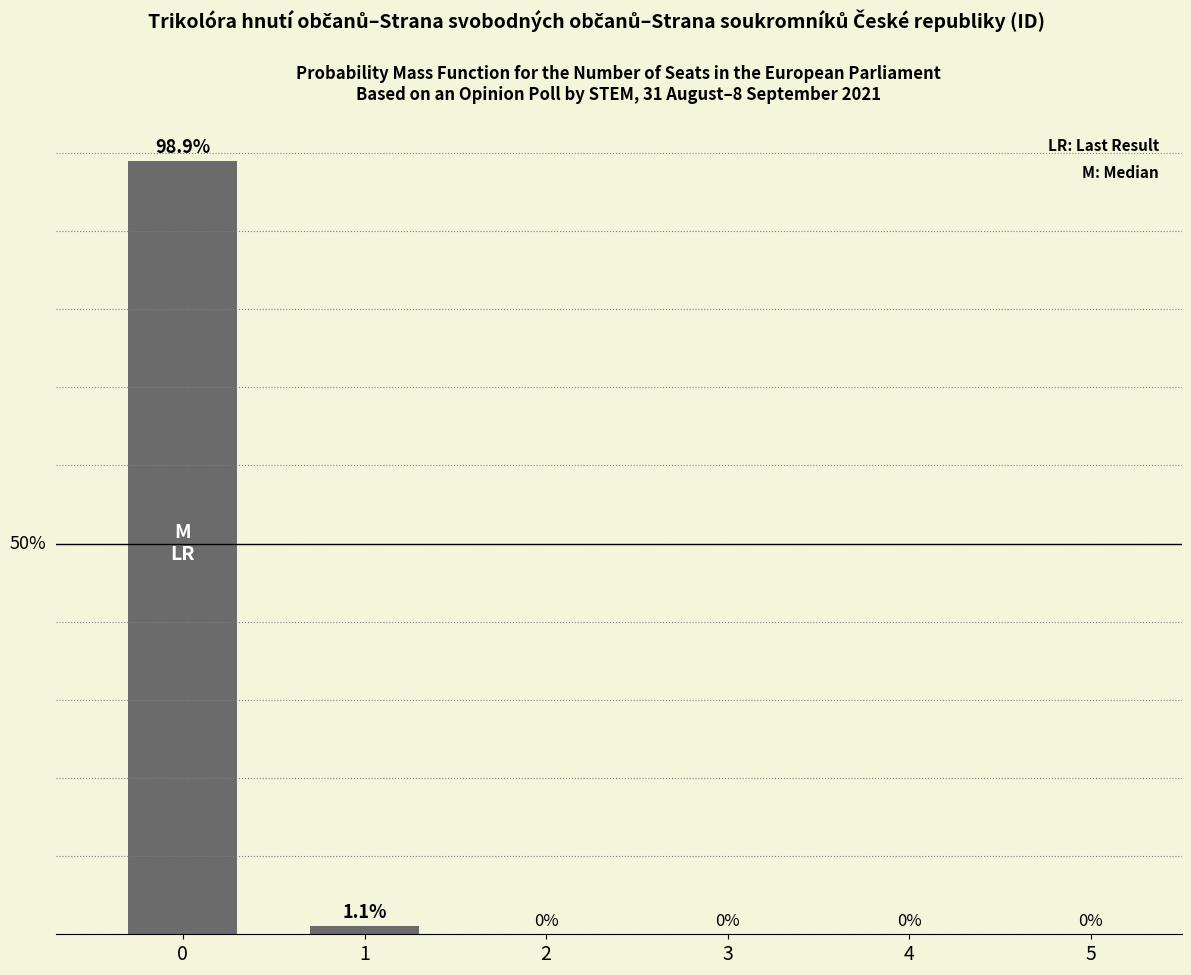

What is the value of the 1st bar from the left?

98.9